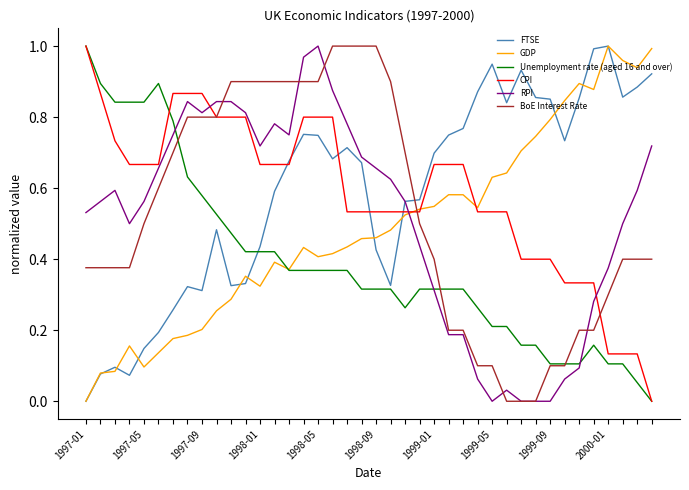

What are all the series names shown in the legend?

FTSE, GDP, Unemployment rate (aged 16 and over), CPI, RPI, BoE Interest Rate